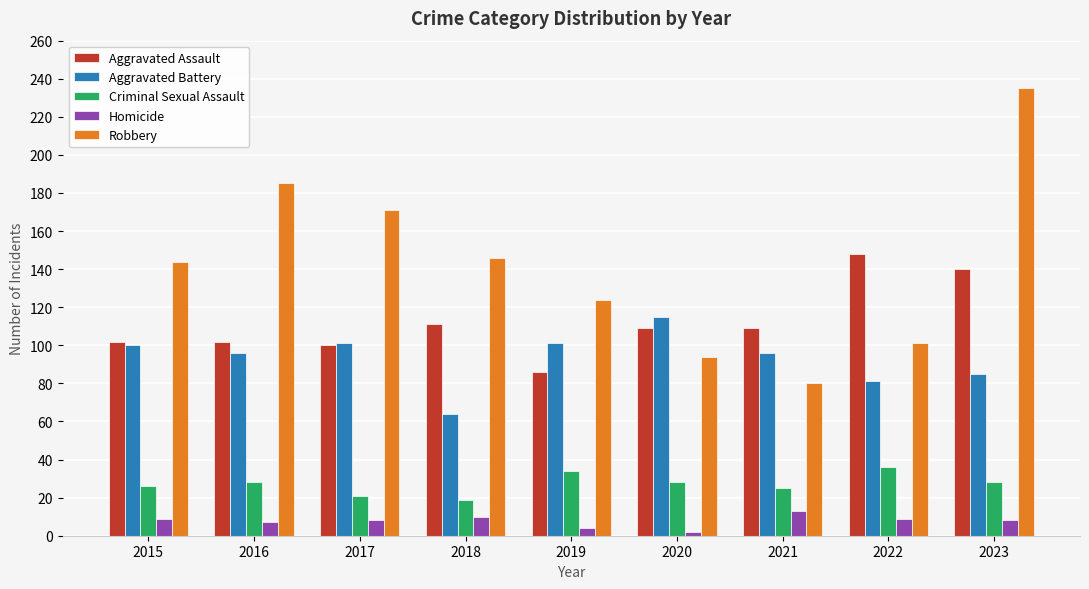

What are all the series names shown in the legend?

Aggravated Assault, Aggravated Battery, Criminal Sexual Assault, Homicide, Robbery